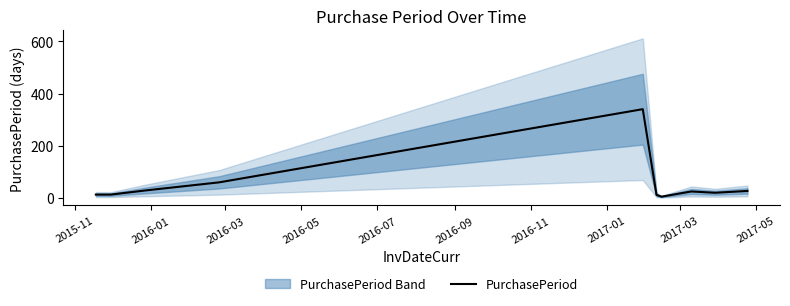

How many points are lower than both their immediate neighbors (excluding endpoints)?

2